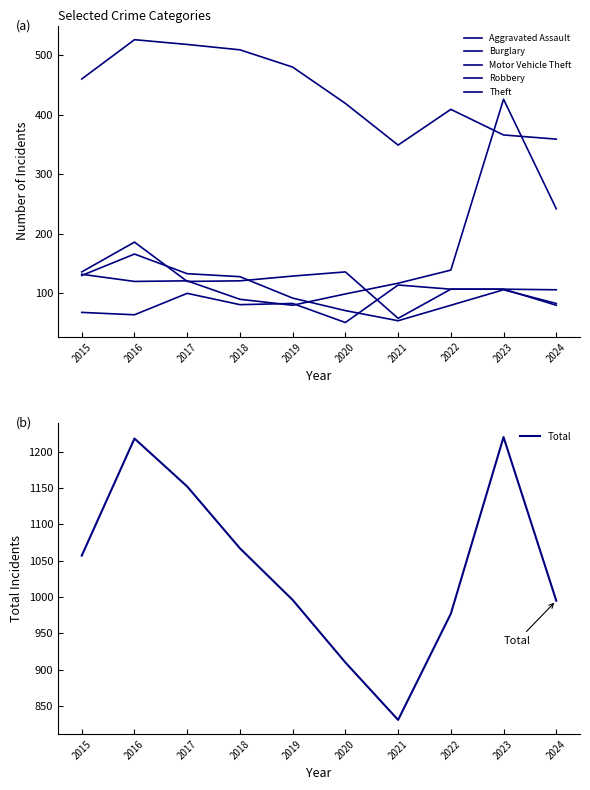

At which category does Motor Vehicle Theft reach its first local valley?

2016